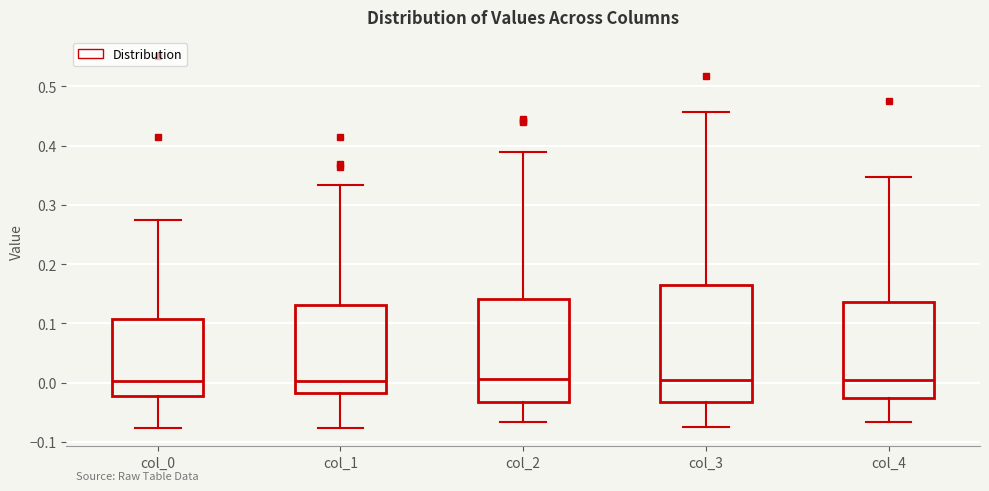

Which box is the tallest, from its lower edge to its upper edge?

col_3